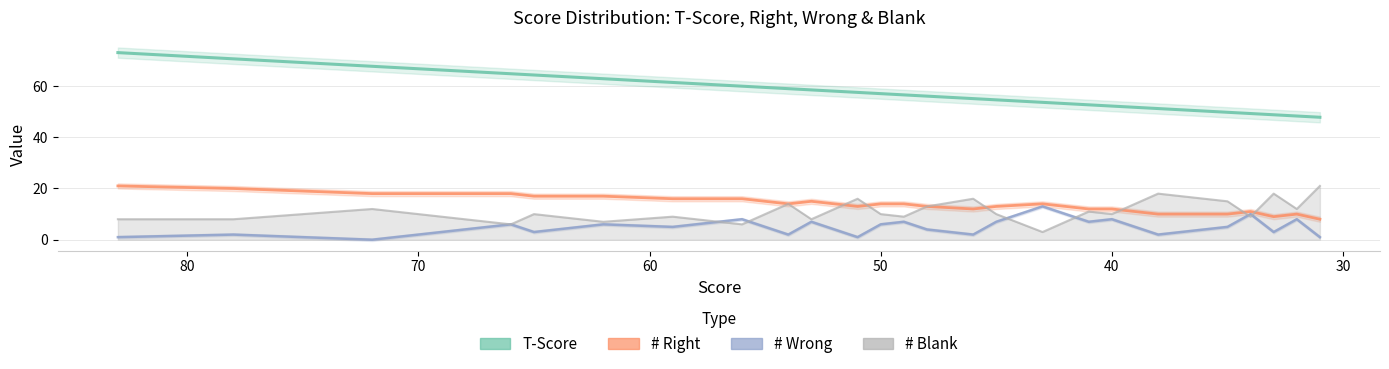

What is the spread (max minus min) of values at 40?

44.2